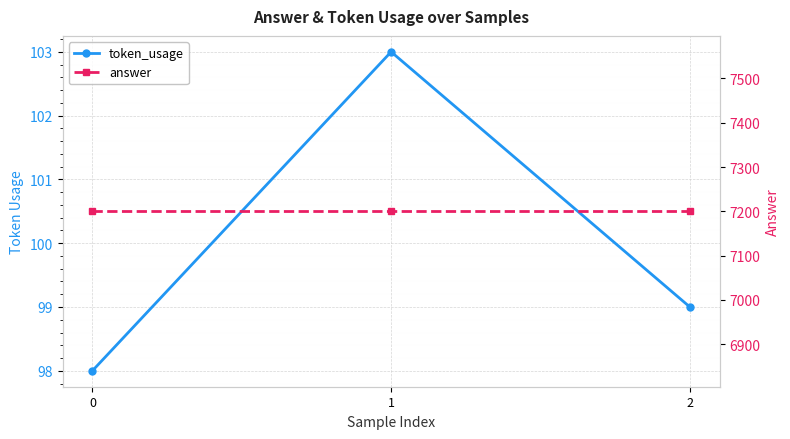

List the labels in order of token_usage value, largest first.

1, 2, 0